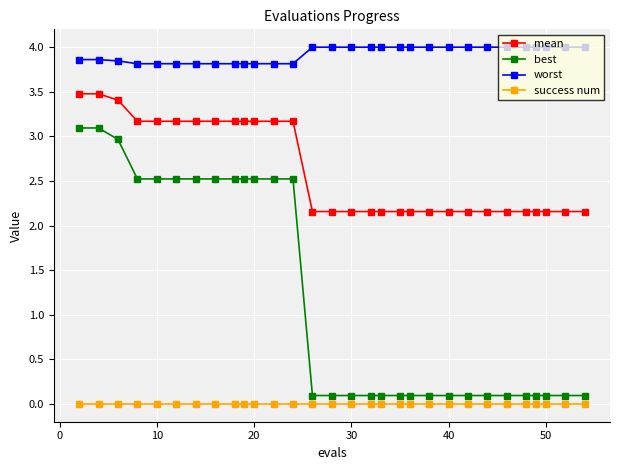

Which series has the largest total across all categories?

worst